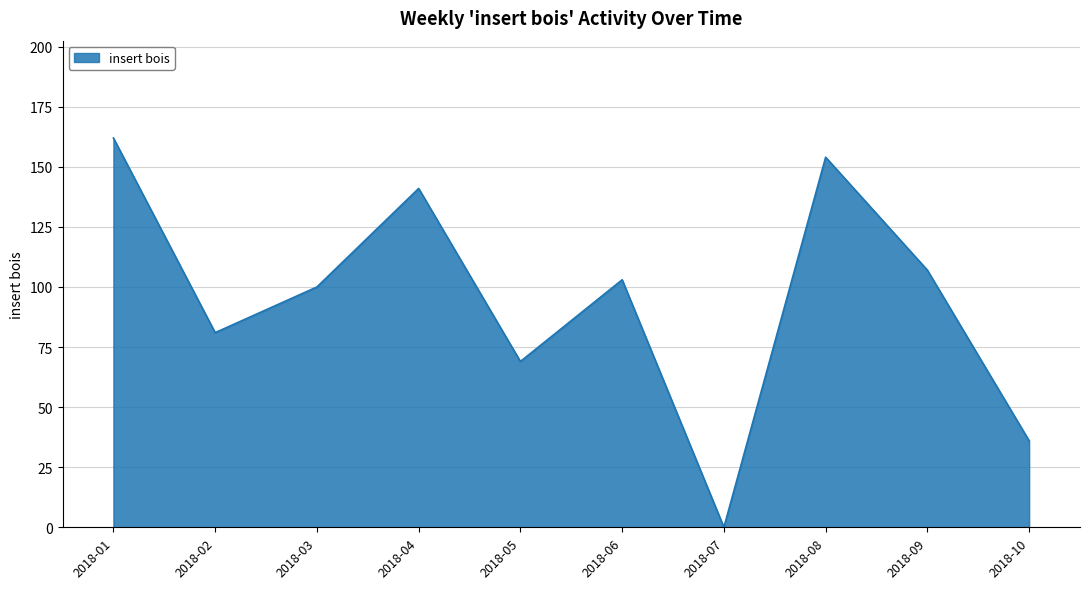

How many interior local valleys (lower than both neighbors) does the data have?

3